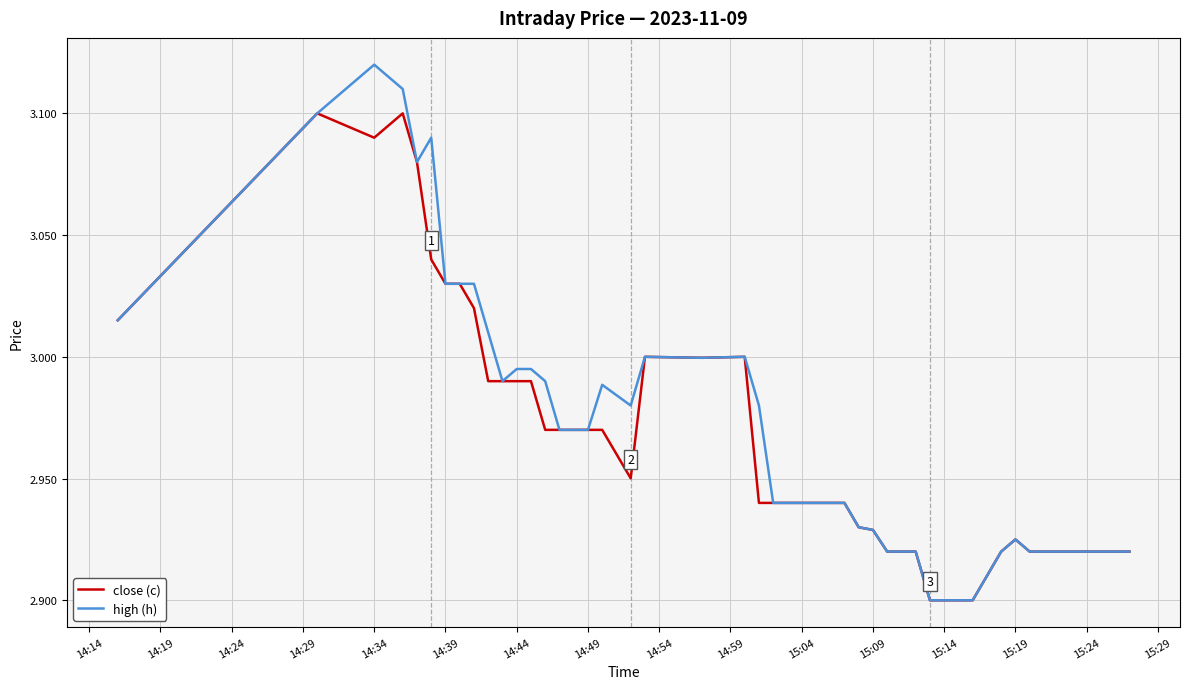

Which series has the largest range (max minus min)?

high (h)